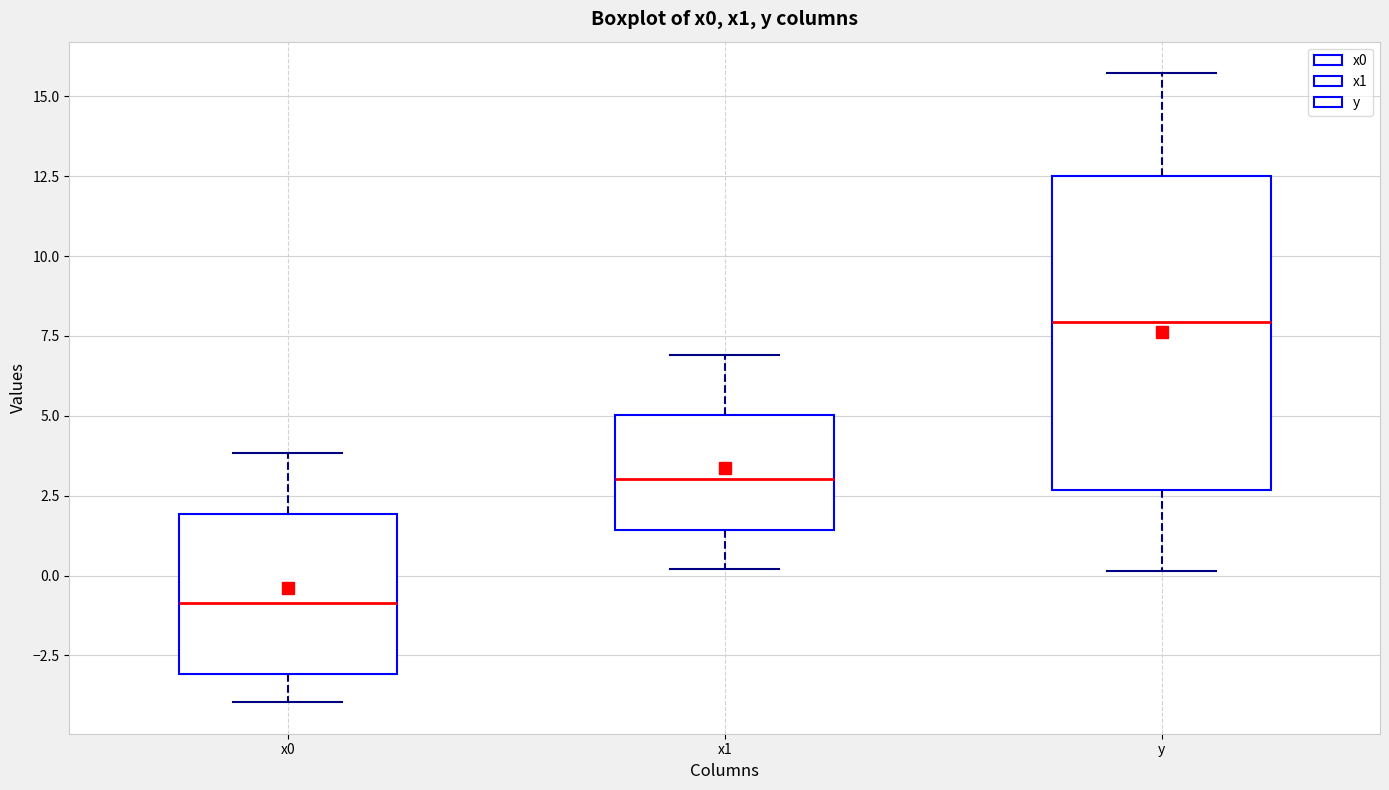

Which box has the highest median line?

y